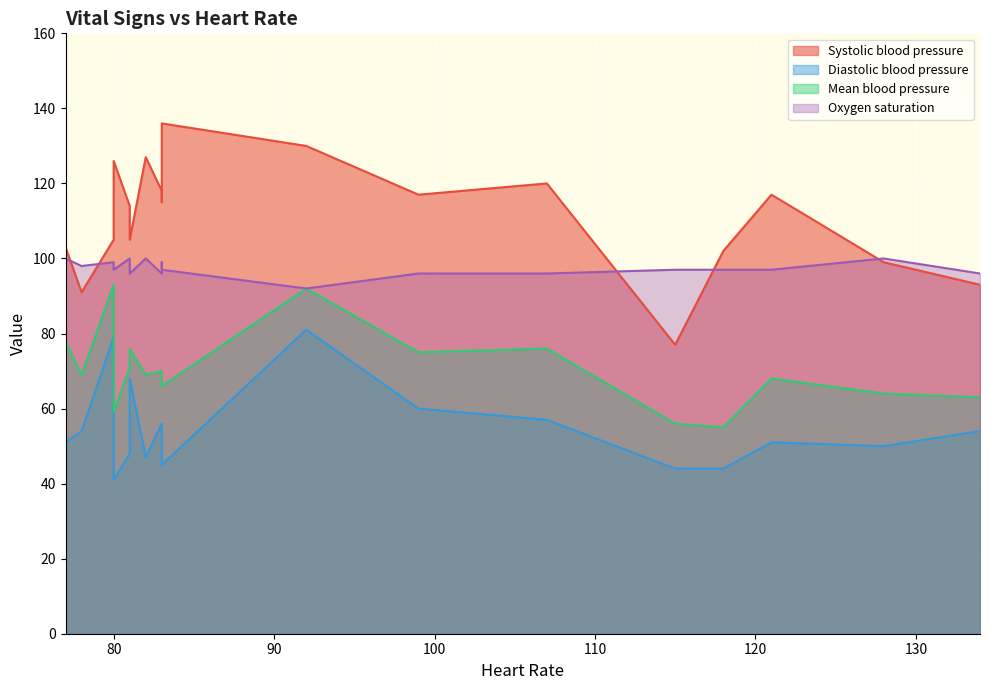

Where is the first local maximum for Systolic blood pressure?

4